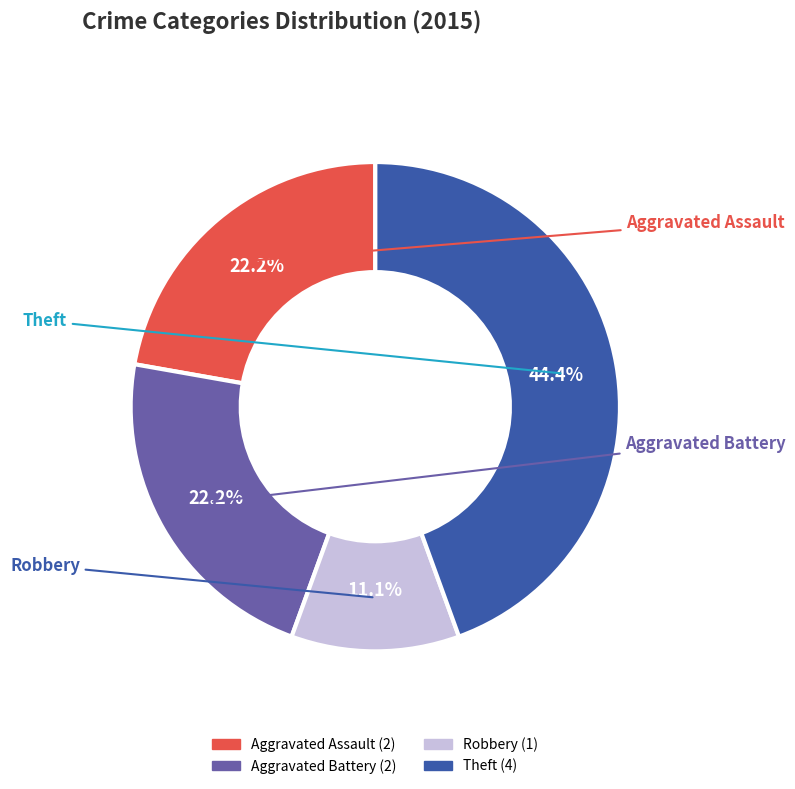

To the nearest percent, what is the combined percentage of Aggravated Battery and Theft?

67%